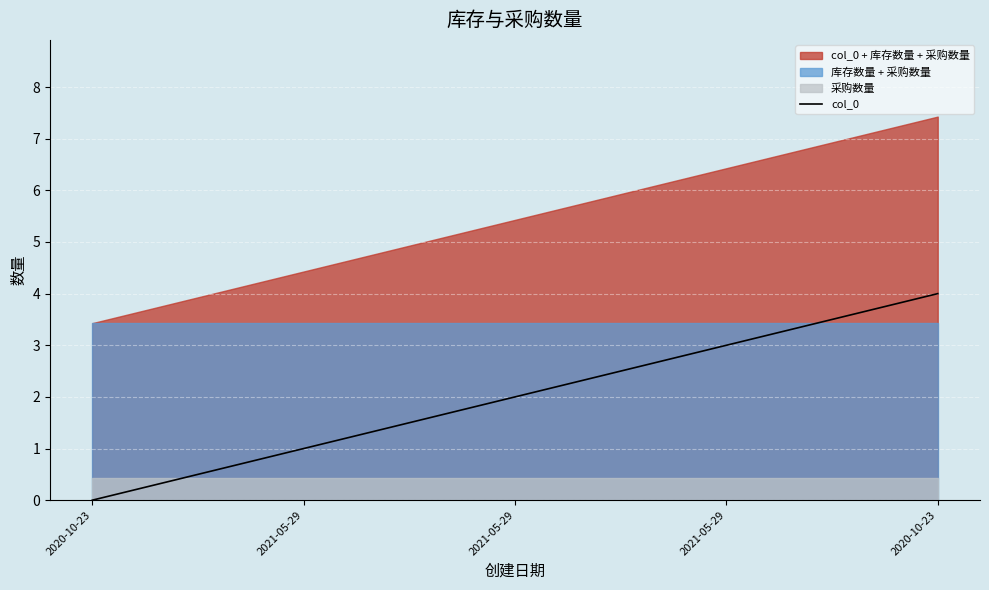

True or false: there are more than 1 points higher than both neighbors.

False